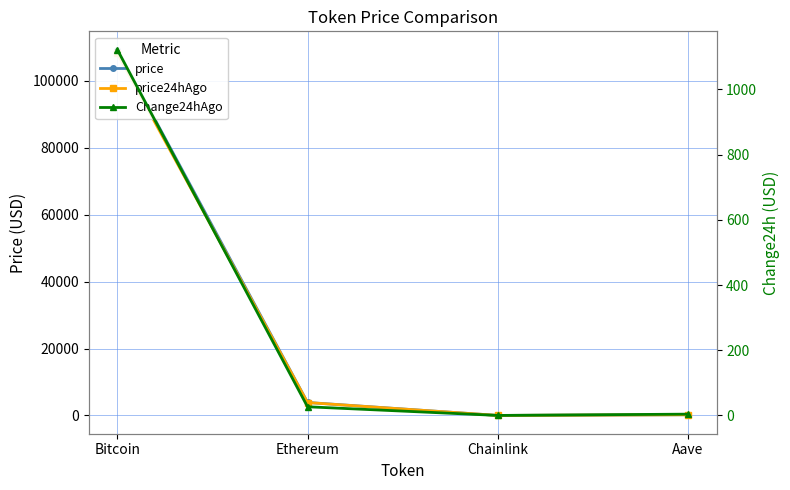

True or false: Change24hAgo and price24hAgo cross at least once.

False